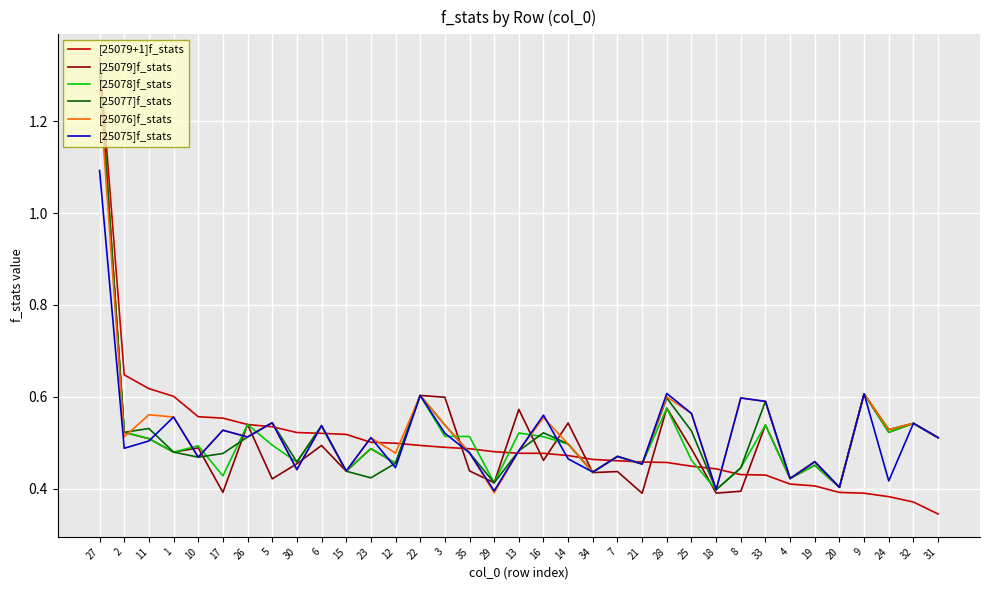

What is the difference between the maximum and second lowest values in the [25079+1]f_stats series?

1.0